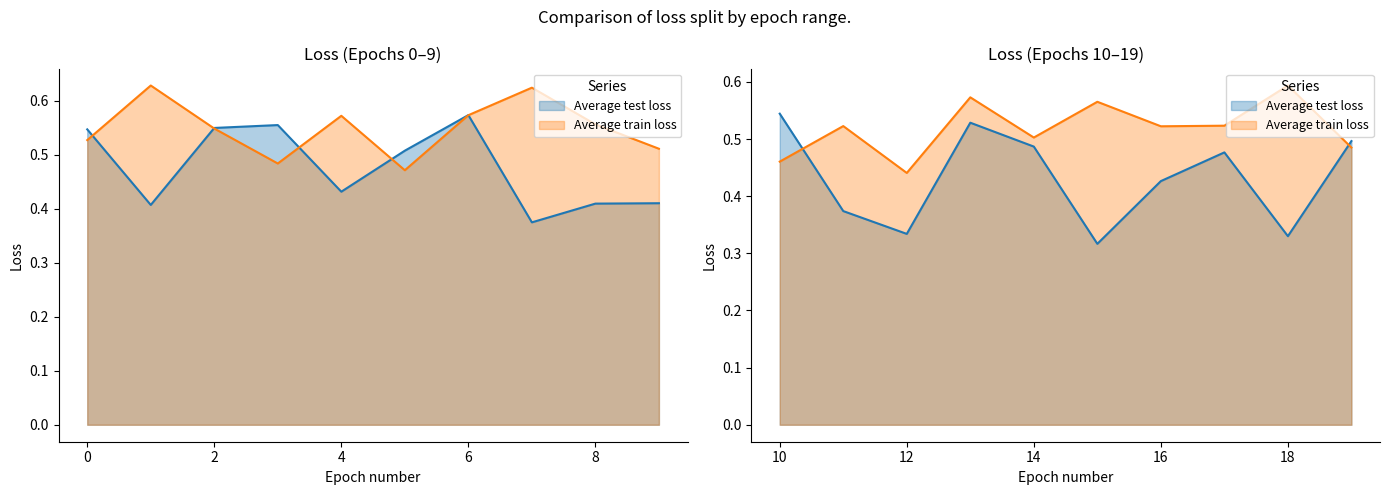

True or false: Average test loss and Average train loss cross at least once.

True